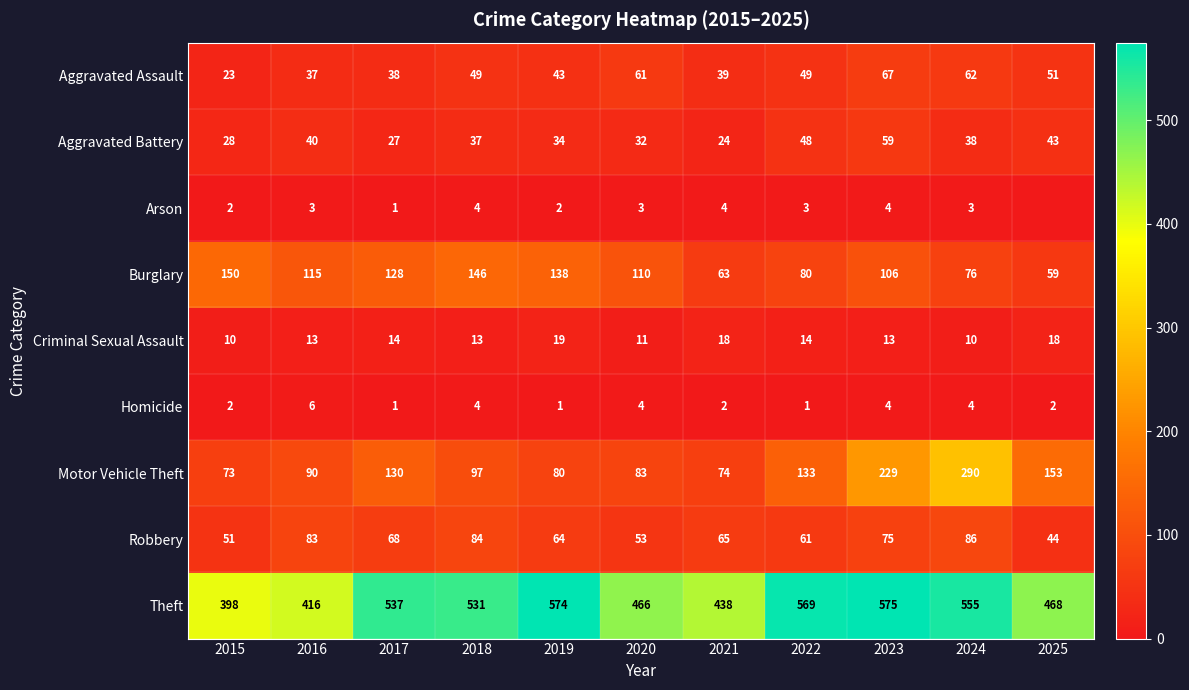

Is it true that Arson equals 6 at 2018?

False